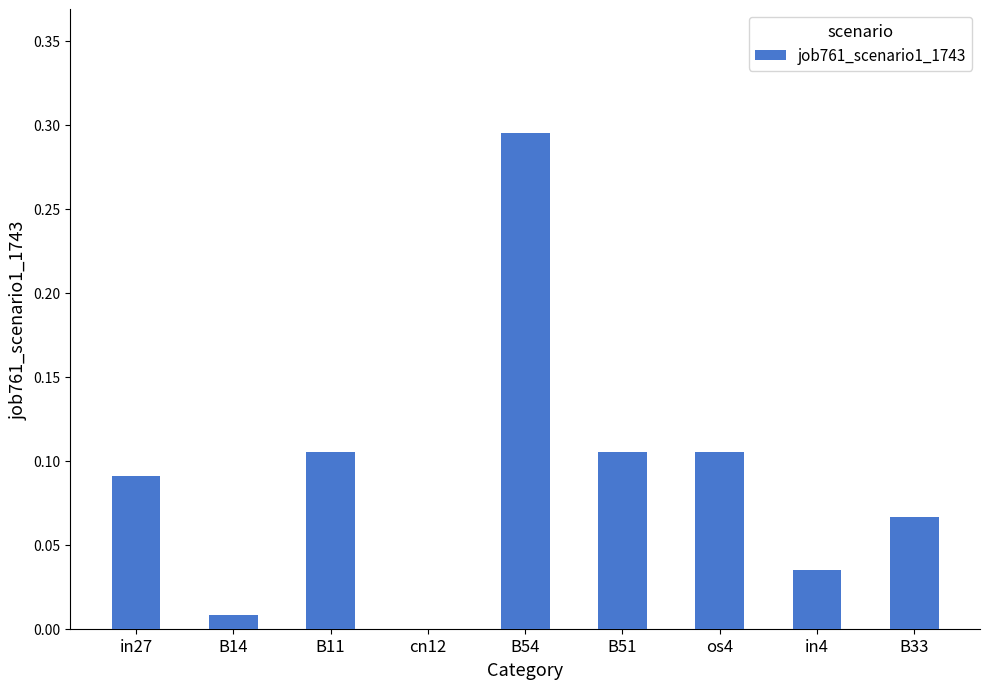

At which category does the chart reach its peak across all series?

B54